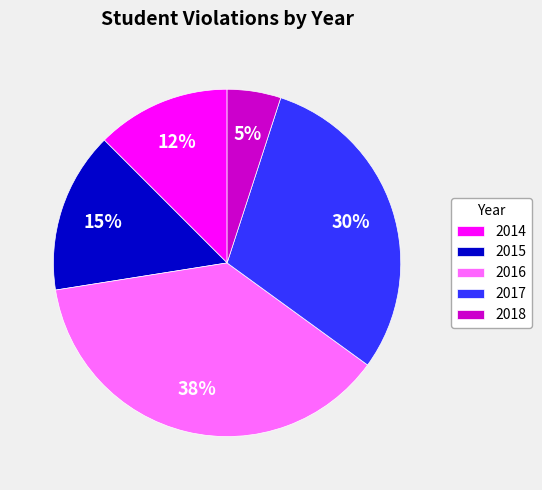

Which slice is the largest?

2016